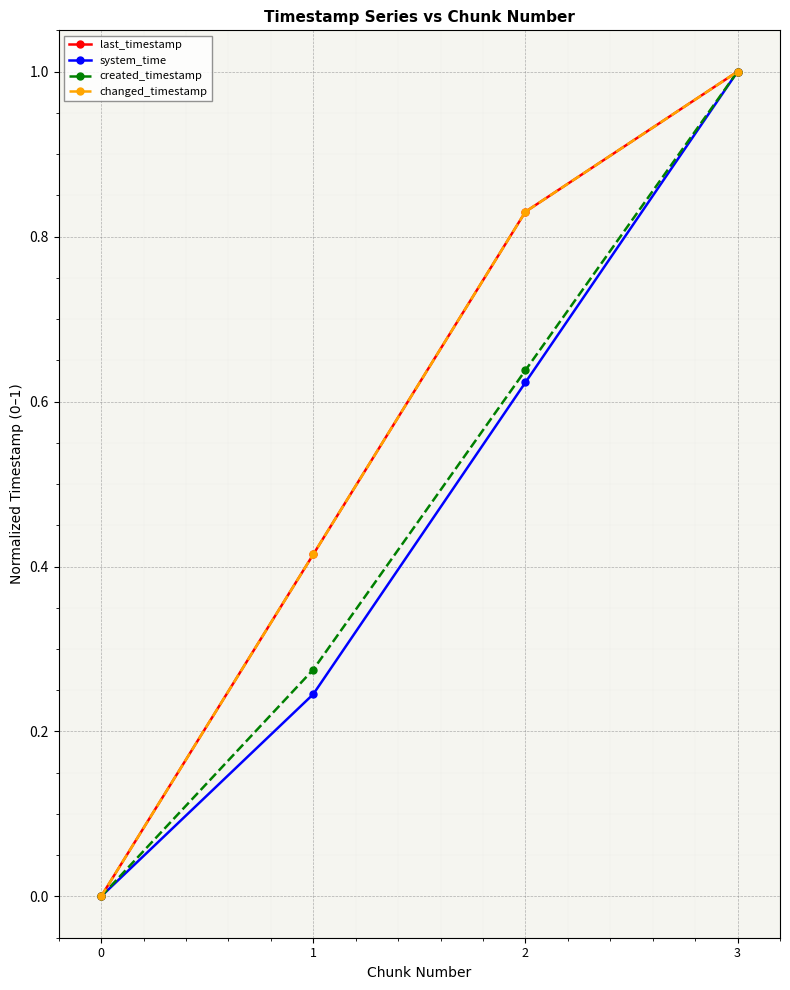

What is the approximate value of last_timestamp at 3?

1.0